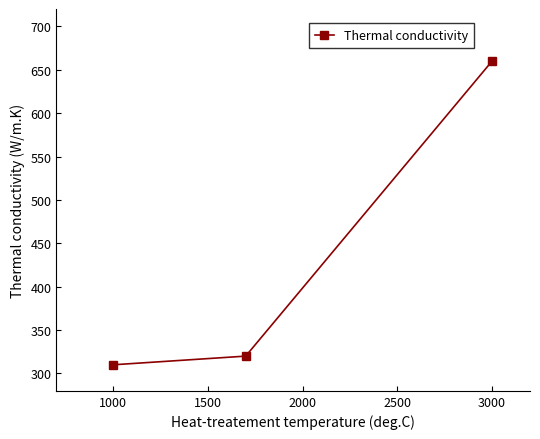

What is the value of the 3rd point from the left?

660